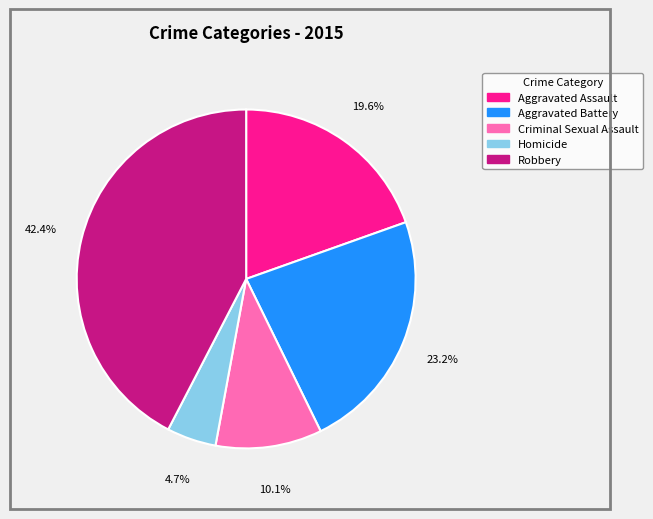

How many segments does this pie chart have?

5